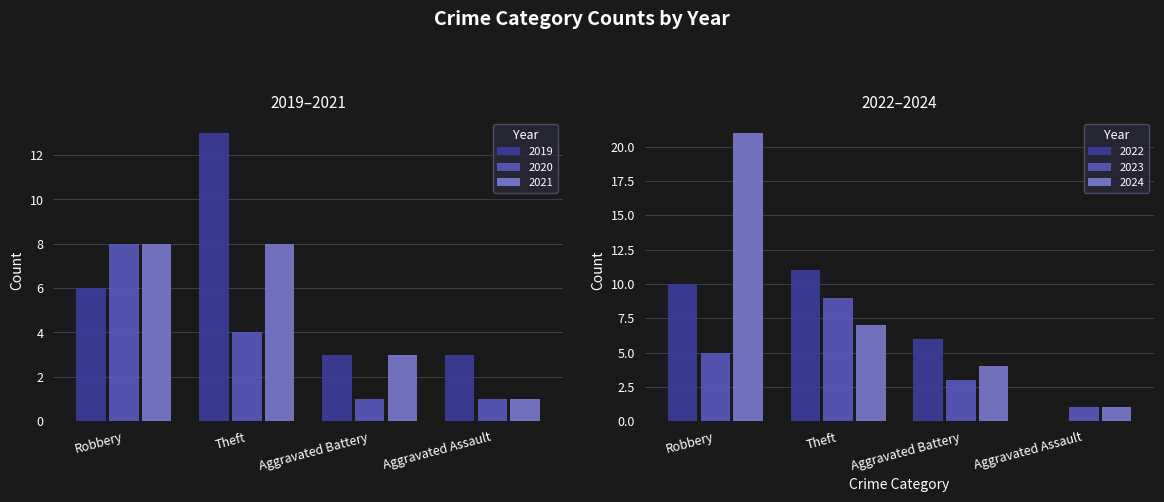

The value of 2019 at Theft is 7. True or false?

False